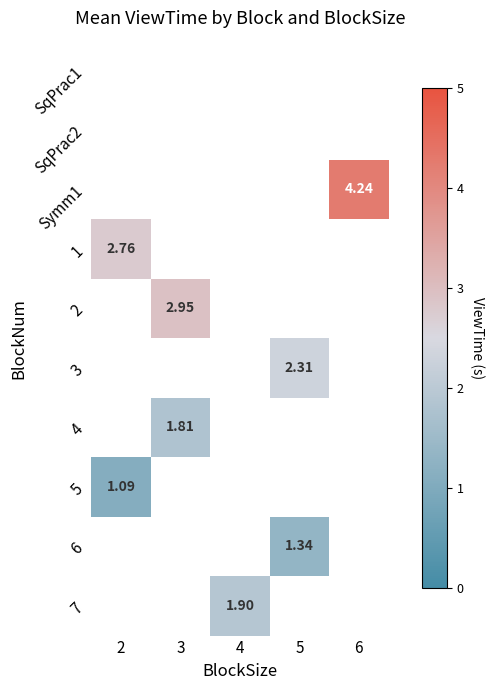

Which has a higher value, 4 or 3?

3